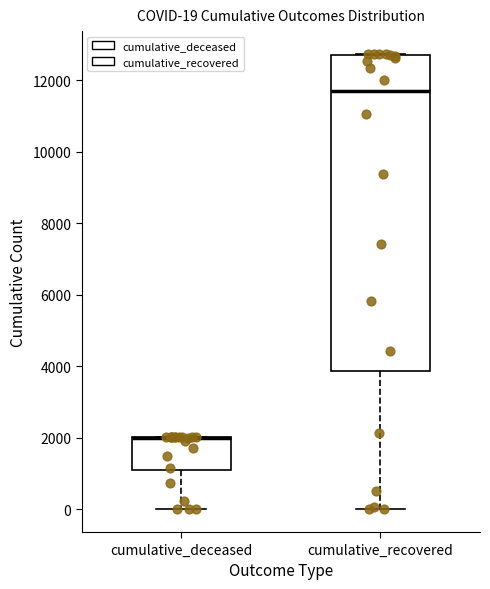

Comparing the boxes themselves (not the whiskers), which one is the tallest?

cumulative_recovered